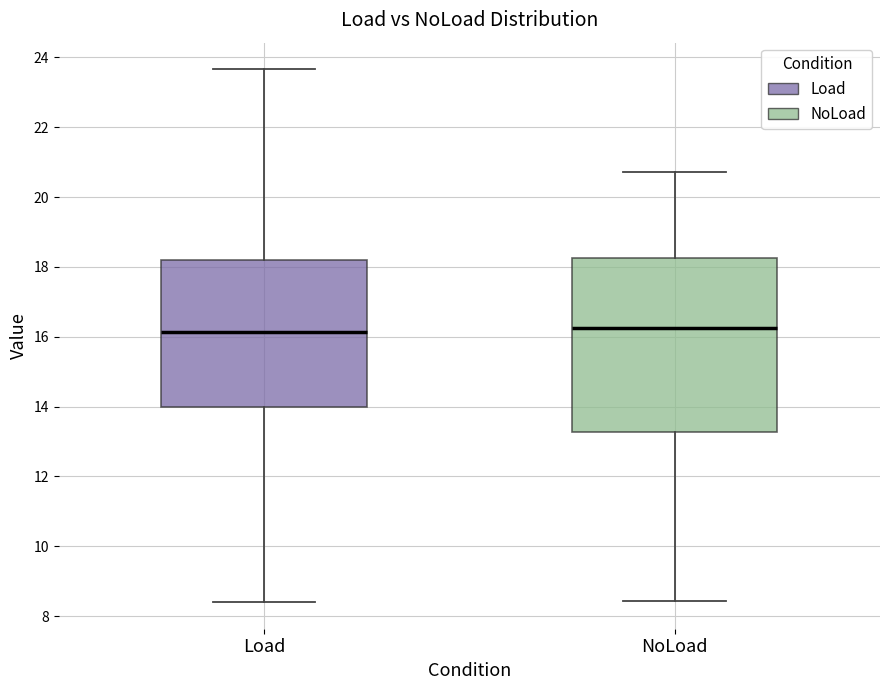

Where does the lower whisker of the box for NoLoad end on the y-axis? The values are not printed on the chart, so give them approximately, as read against the axis.

8.4